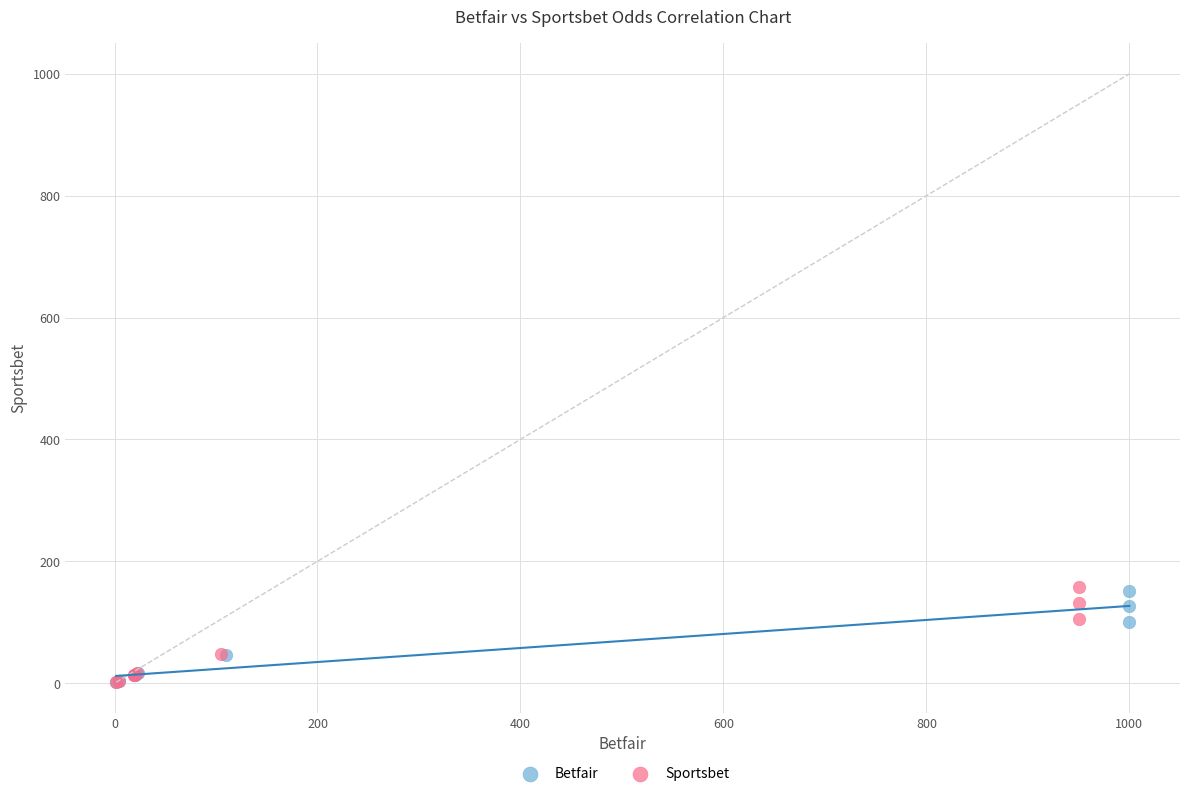

What are all the series names shown in the legend?

Betfair, Sportsbet